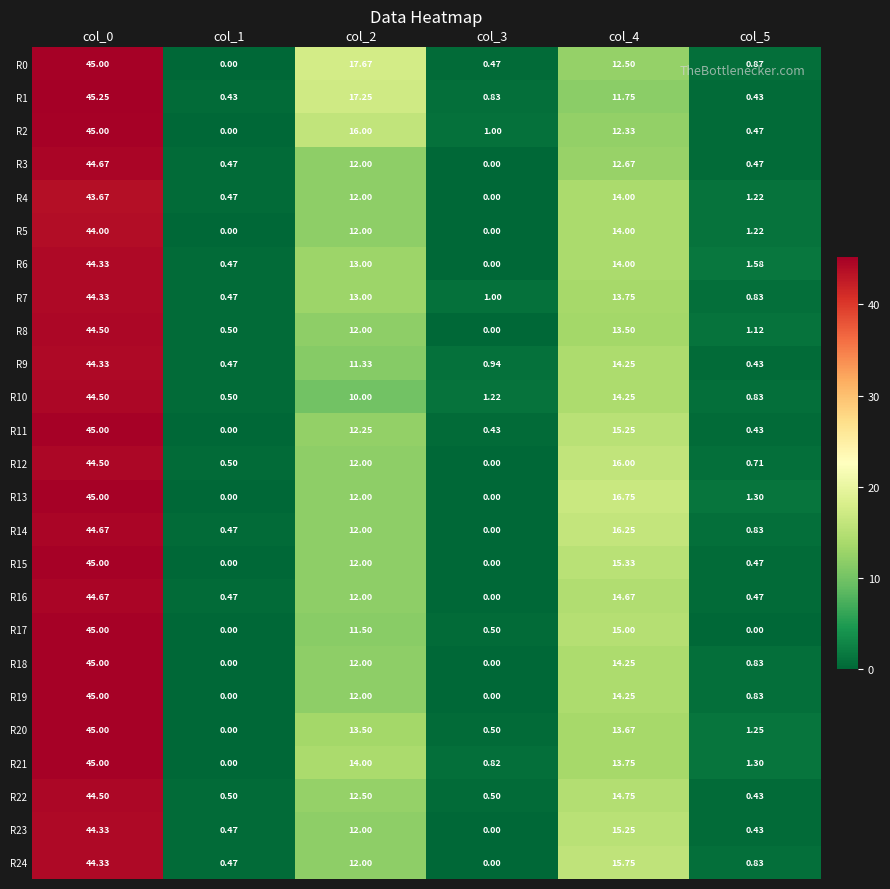

Which label corresponds to the smallest value in the chart?

col_1